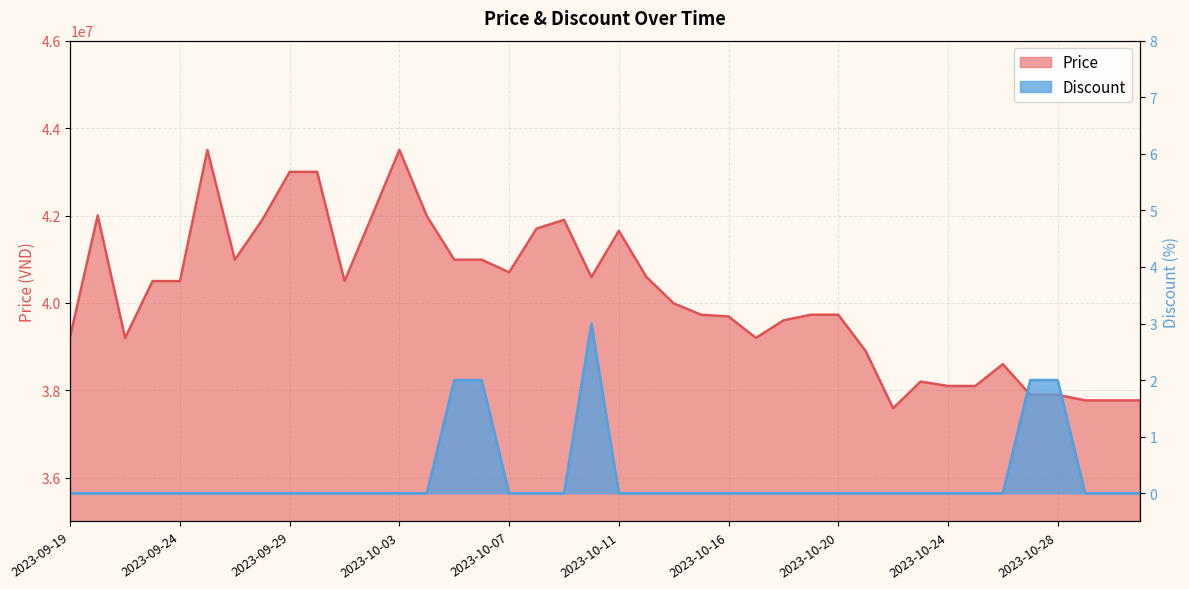

What position from the right is 2023-10-28?

4